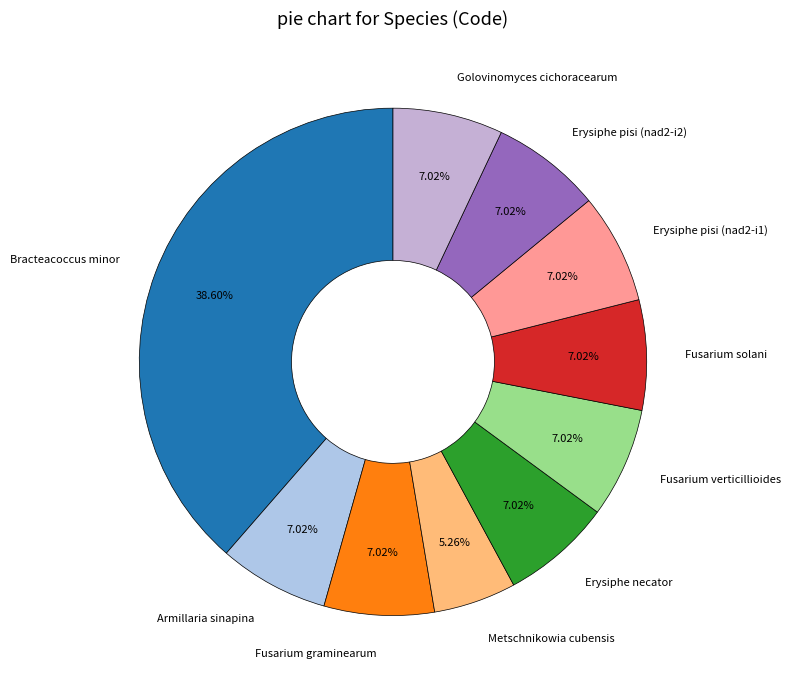

To the nearest percent, what is the average slice percentage?

10%